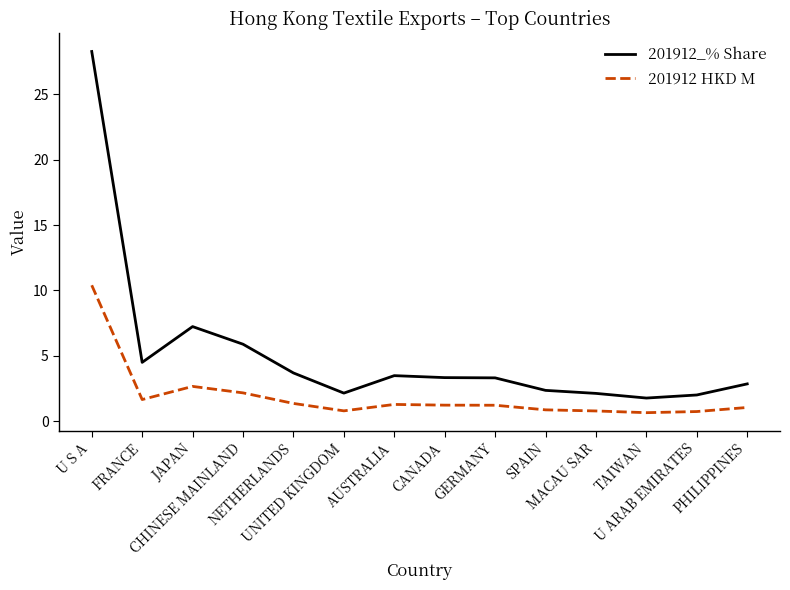

Which series has the largest range (max minus min)?

201912_% Share